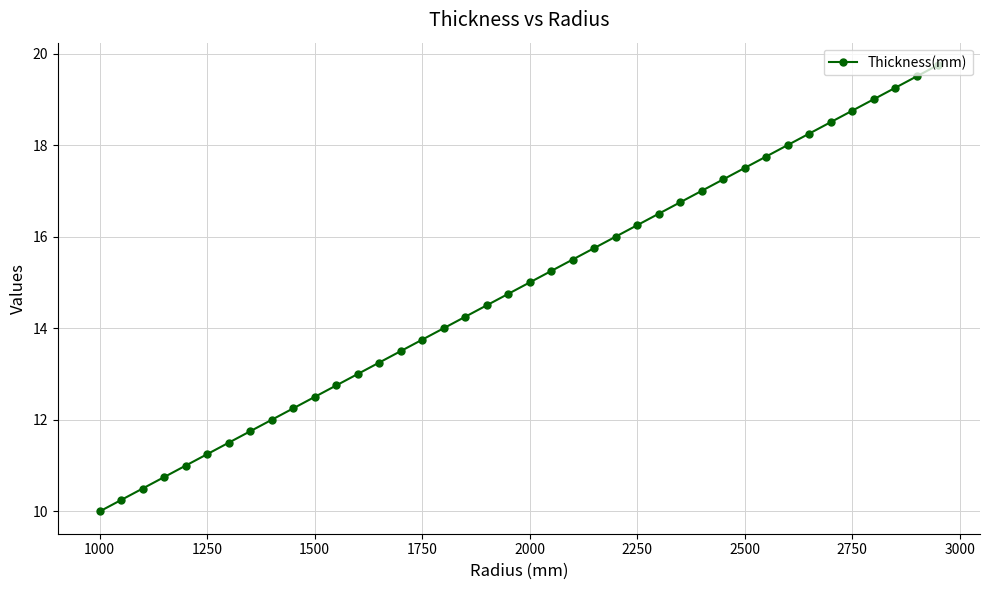

What is the value of the 33rd point from the left?

18.0